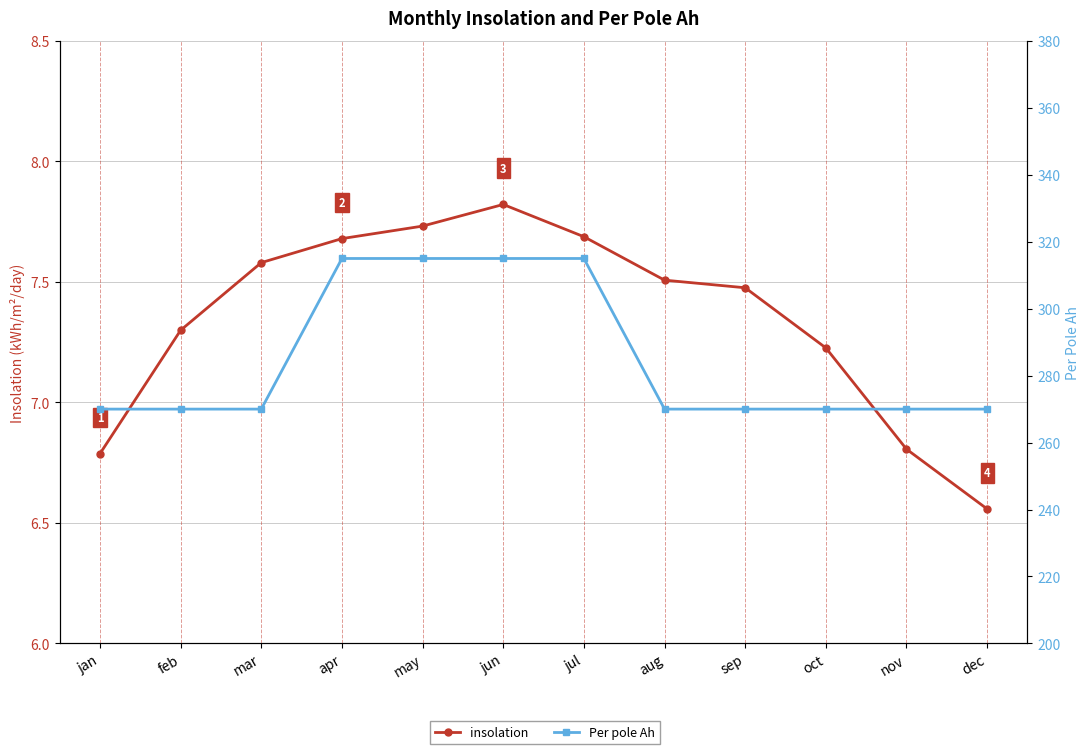

Rank the series at sep from lowest to highest value.

insolation, Per pole Ah